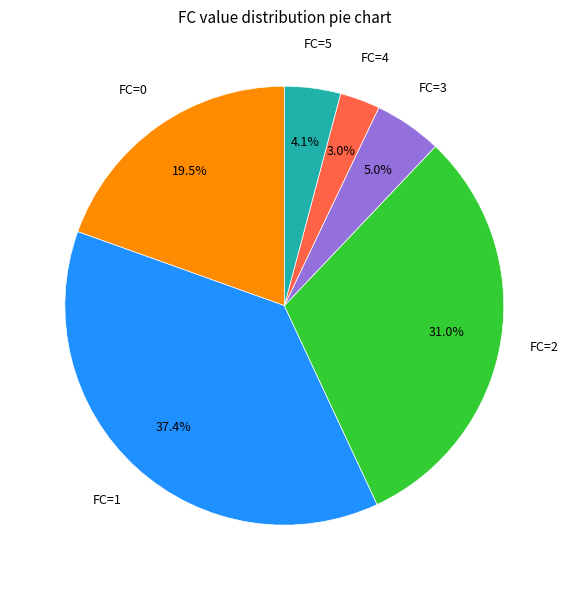

Is there a majority slice in this chart?

No